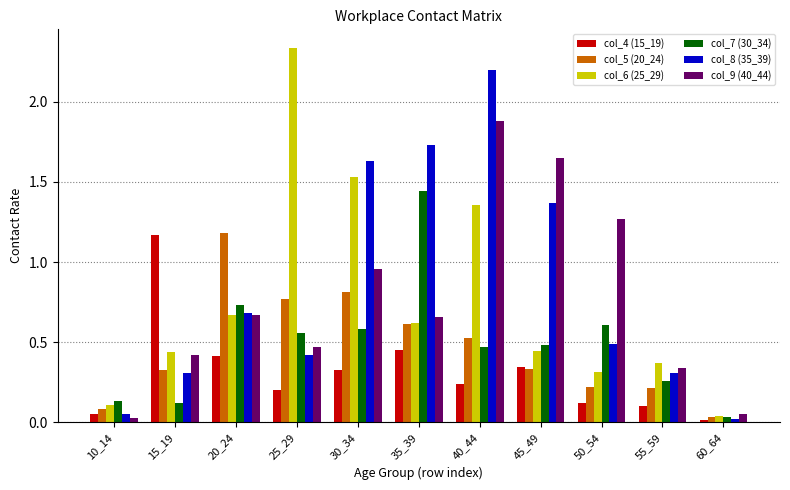

Which category has the highest value in the col_9 (40_44) series?

40_44